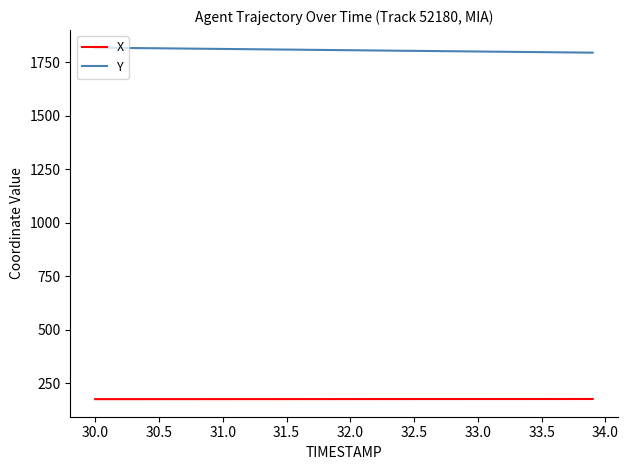

What is the maximum value shown in the chart?

1818.9